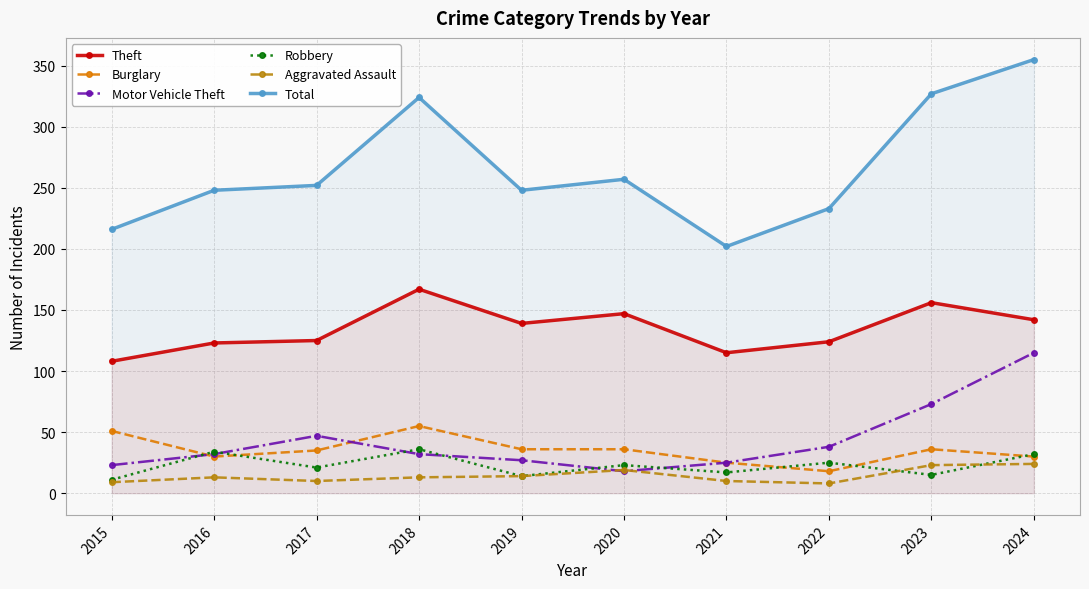

Which category has the highest value in the Aggravated Assault series?

2024